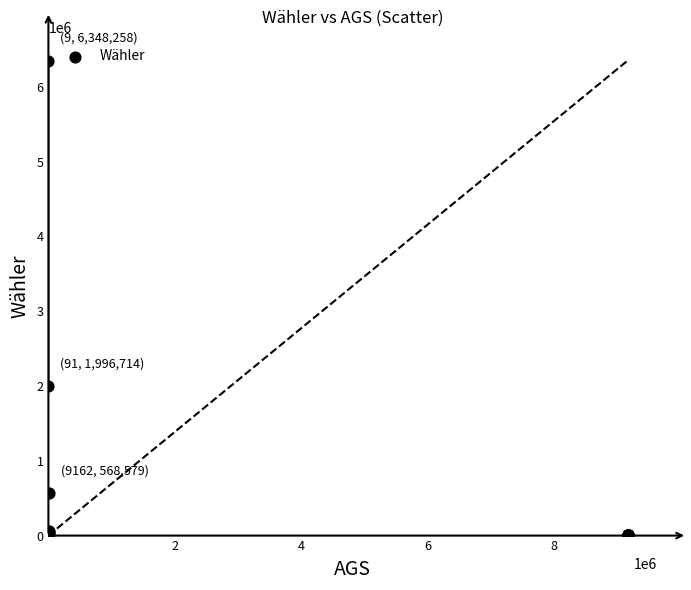

What Y value in the scatter plot is closest to 3174400?

1996714